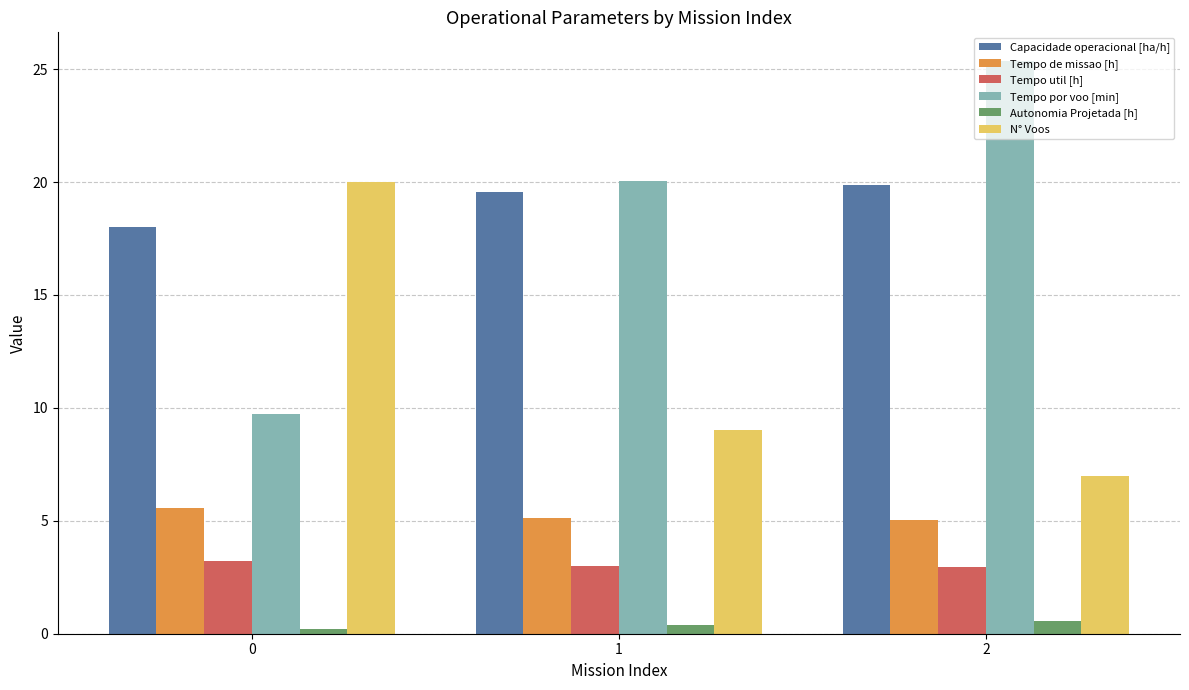

At how many categories does at least one series exceed 8?

3